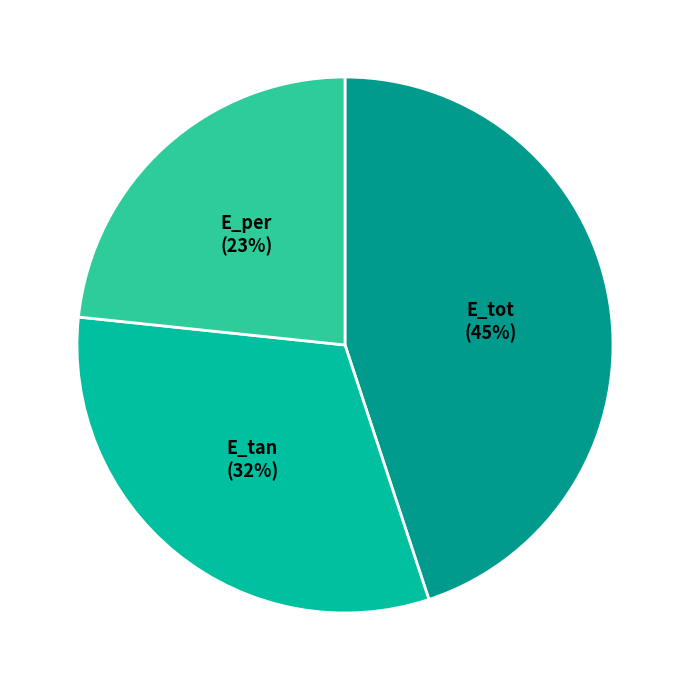

Do E_per and E_tan together represent more than half of the pie?

Yes